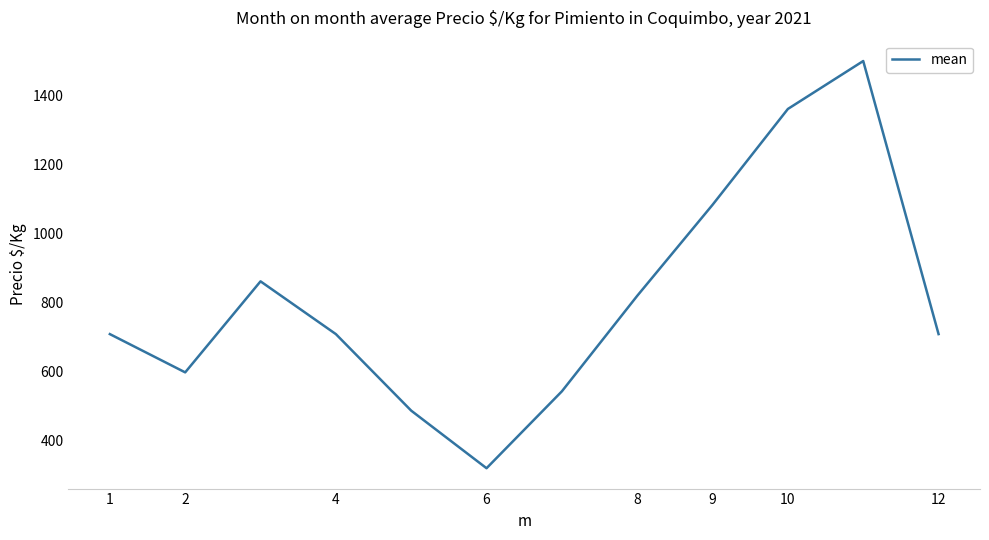

What is the minimum value shown in the chart?

319